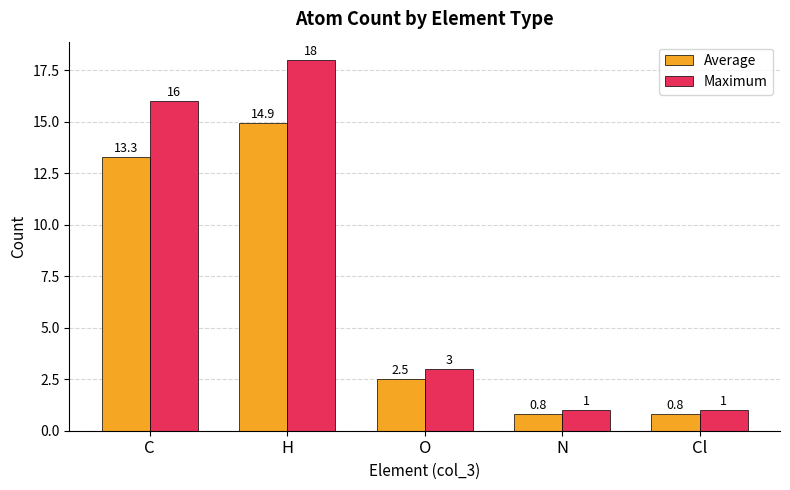

Rank the series by their maximum value, from lowest to highest.

Average, Maximum